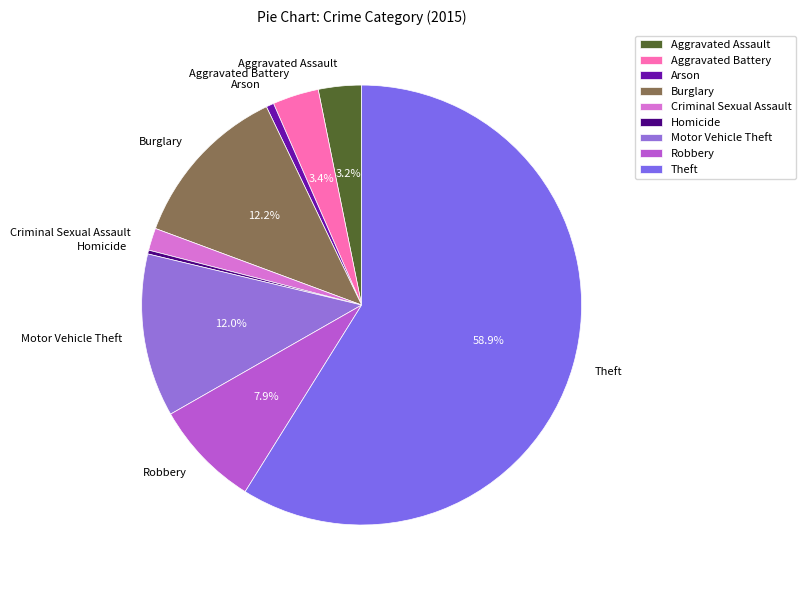

Between Aggravated Assault and Theft, which is larger?

Theft